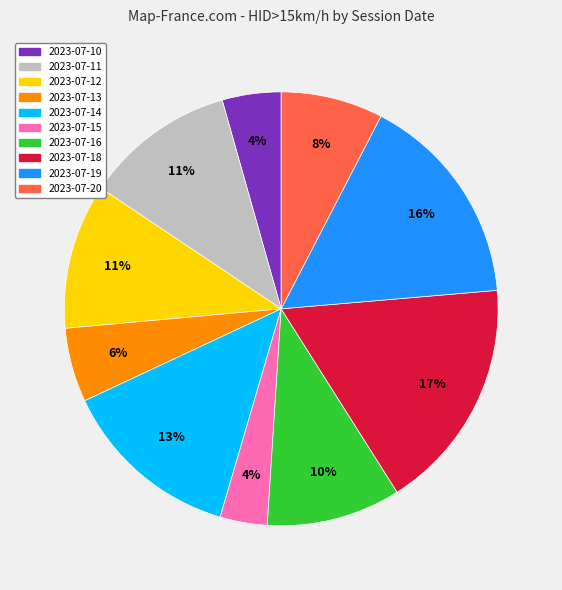

Is 2023-07-15 the majority of the pie?

No